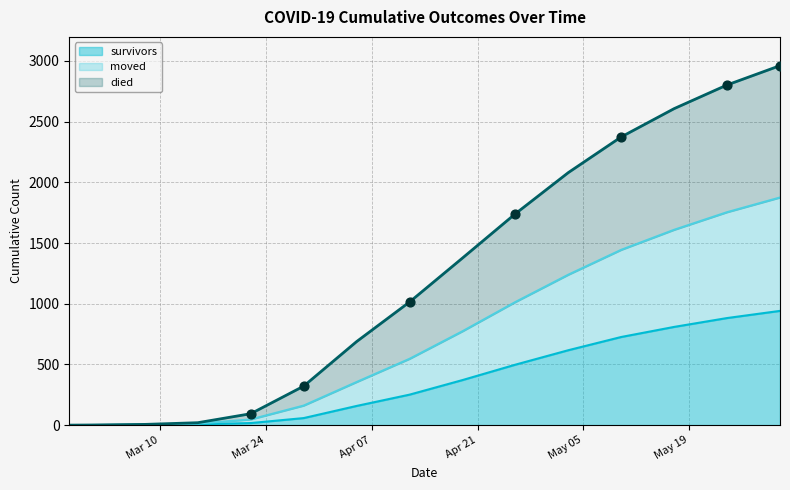

At which category is the sum across all series the highest?

2020-05-31